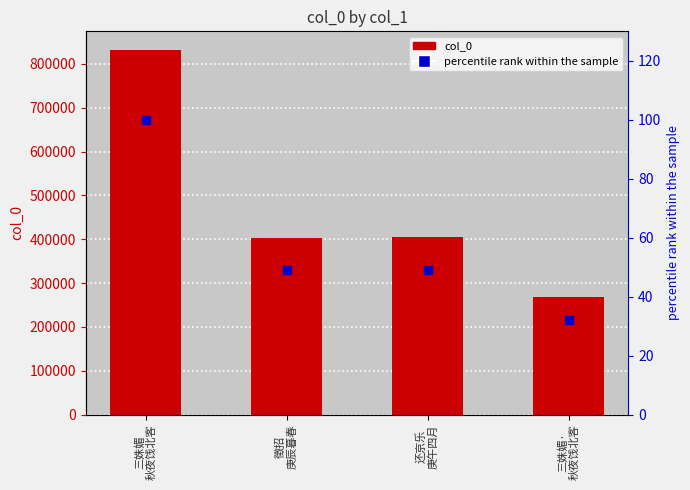

Which series has the largest total across all categories?

col_0